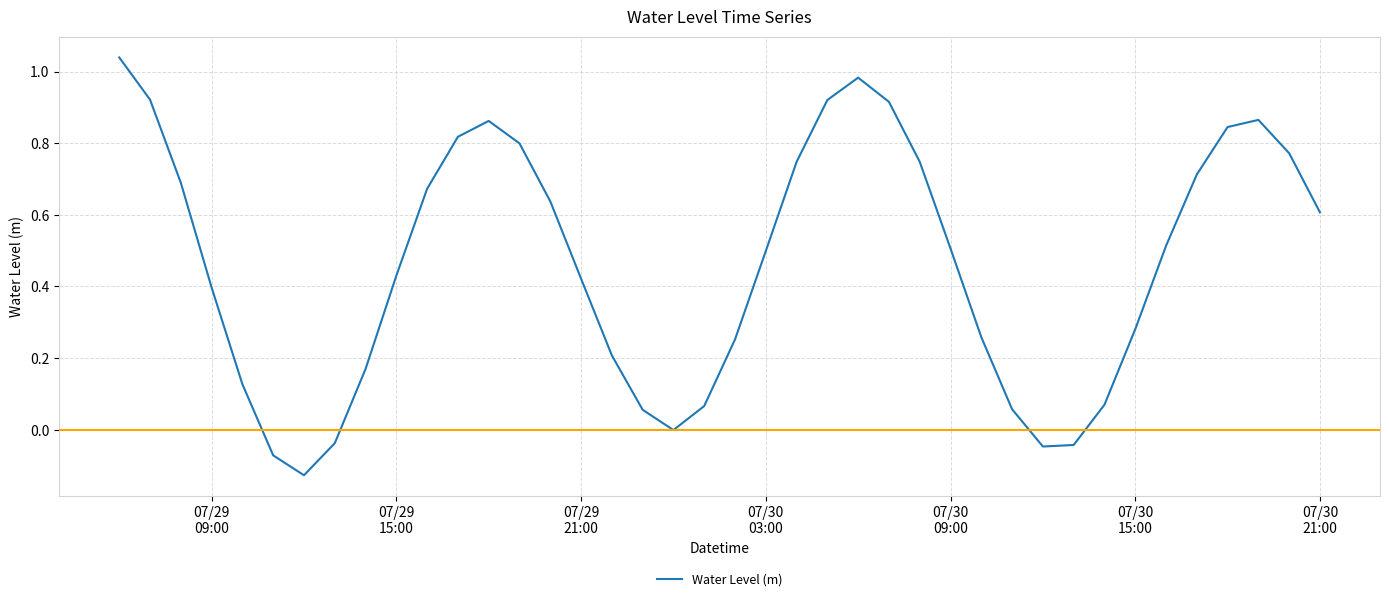

Is this an area chart (filled region under the line)?

No